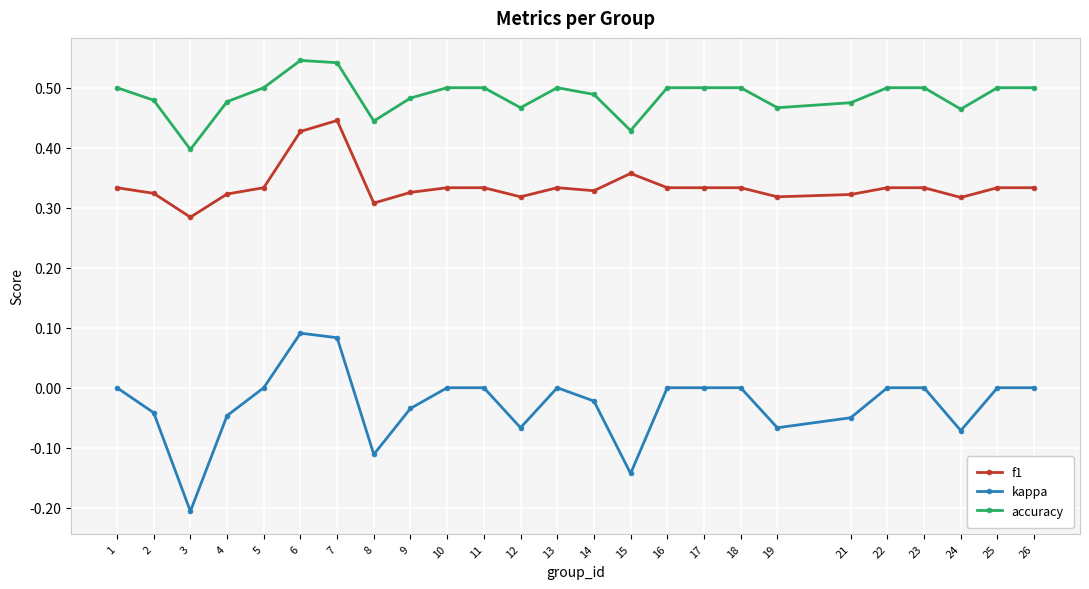

Where is the first local maximum for kappa?

6